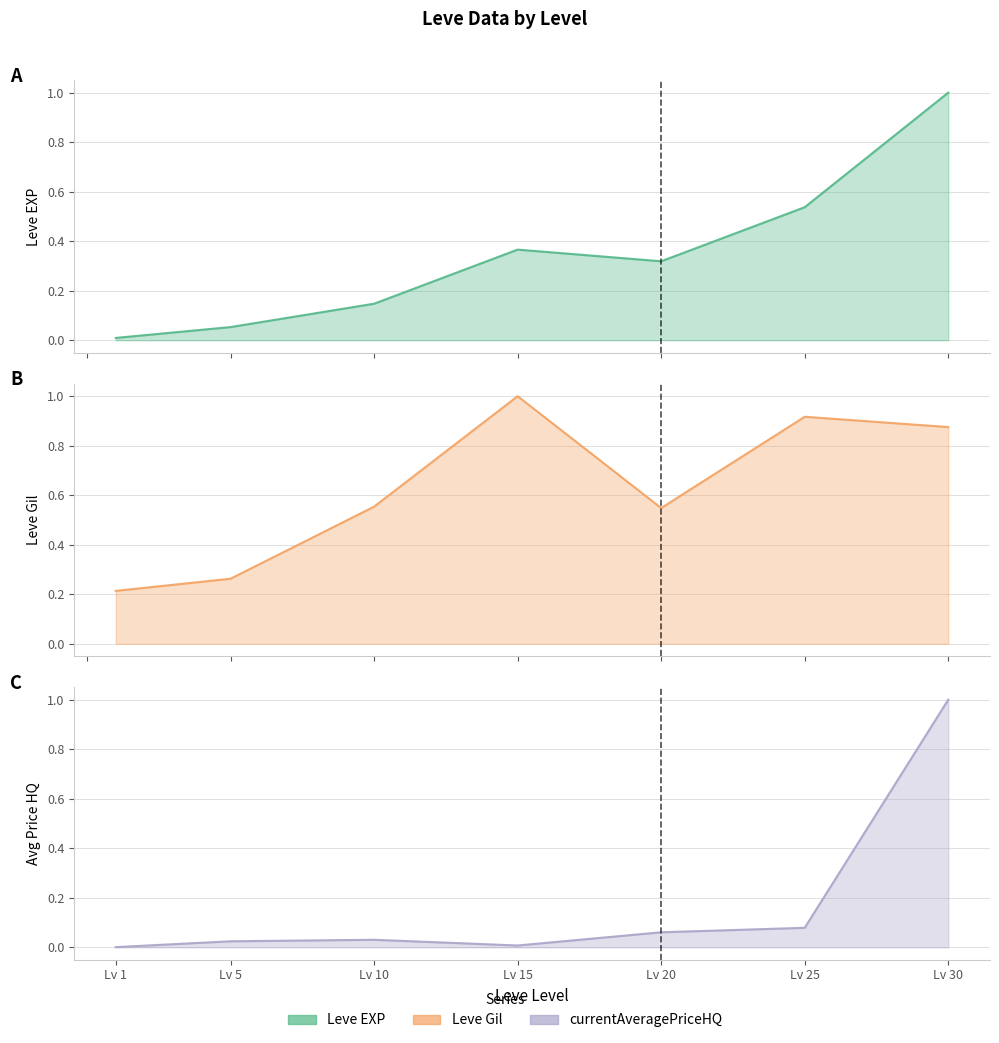

The value of currentAveragePriceHQ at 20 is 0.1. True or false?

False